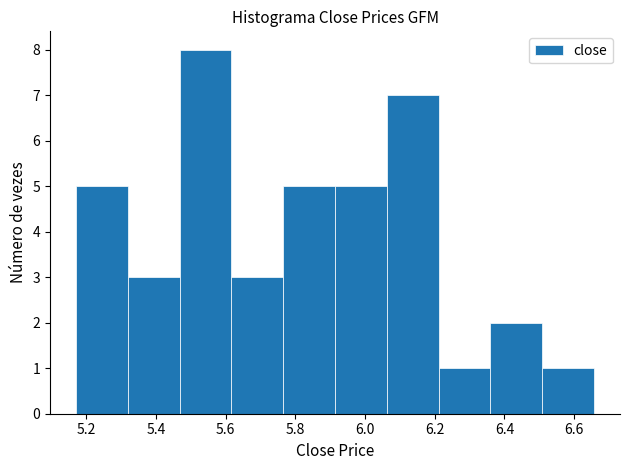

Reading left to right, transcribe this chart: for each bar, give the range it covers on the x-axis and its height. Neither the bar edges nor the heights are printed on the chart, so give them approximately, as read against the axes.

5.18 to 5.32: 5
5.32 to 5.46: 3
5.46 to 5.62: 8
5.62 to 5.76: 3
5.76 to 5.92: 5
5.92 to 6.06: 5
6.06 to 6.22: 7
6.22 to 6.36: 1
6.36 to 6.50: 2
6.50 to 6.66: 1